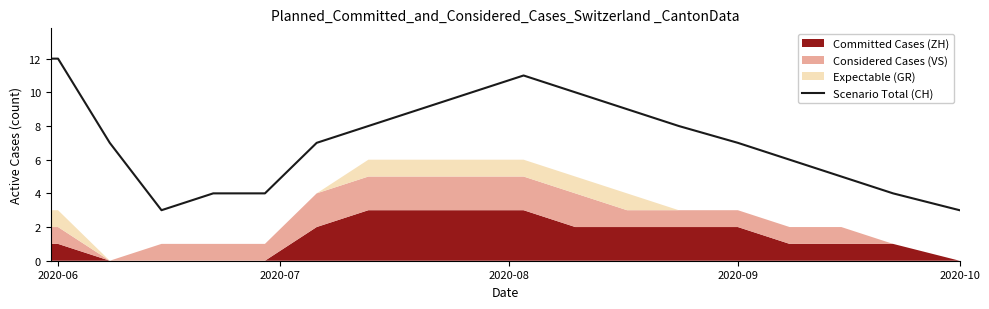

What is the minimum value for Scenario Total (CH)?

3